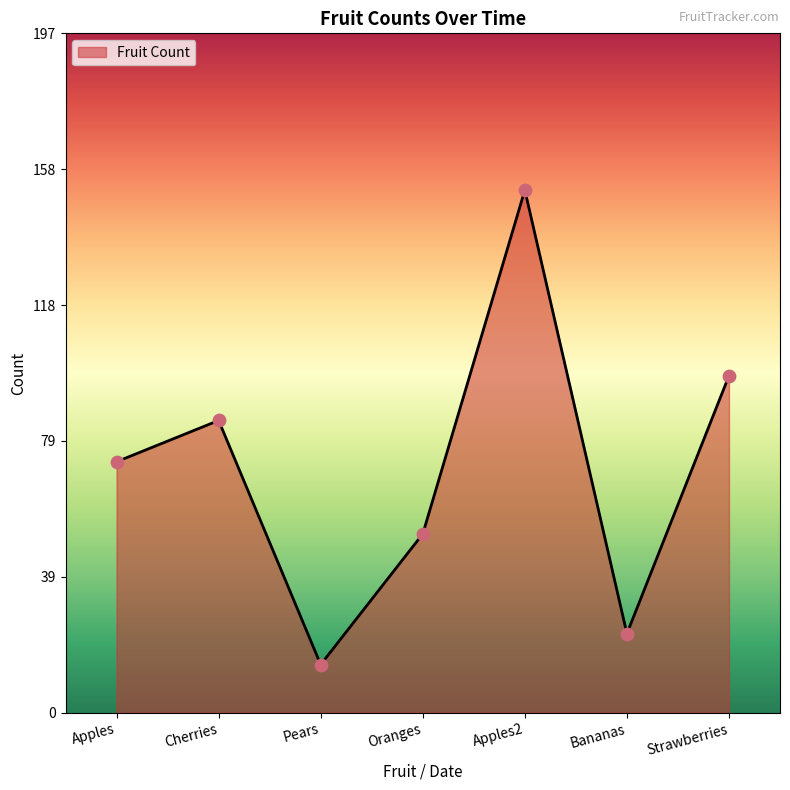

Between Strawberries and Bananas, which is larger?

Strawberries